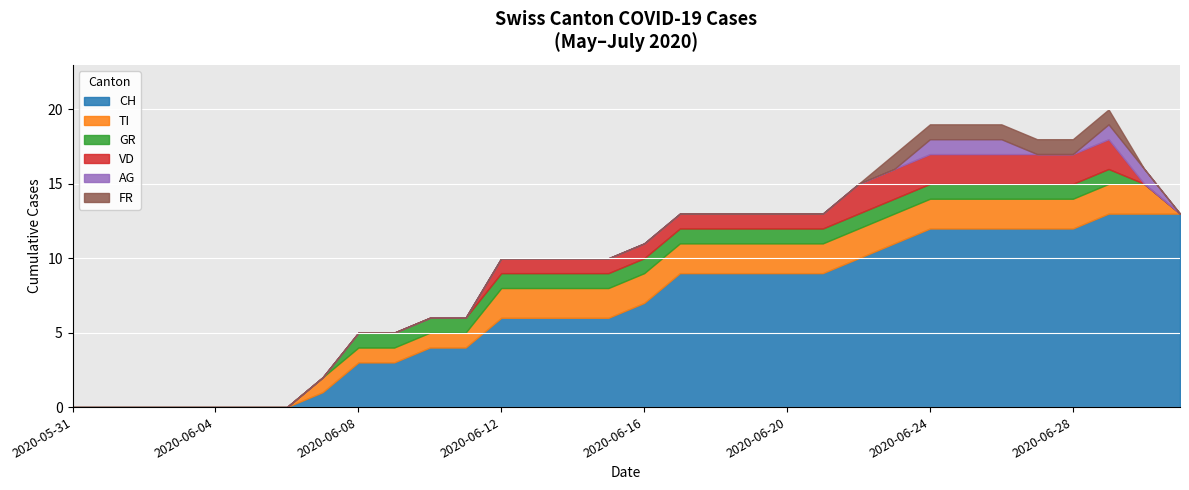

What are all the series names shown in the legend?

CH, TI, GR, VD, AG, FR